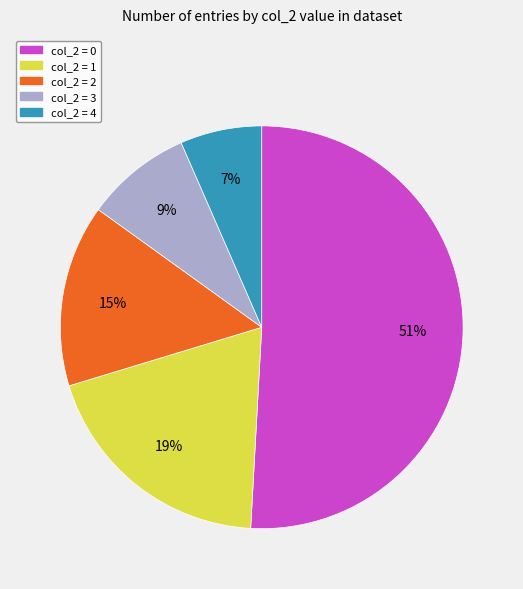

Combined, do col_2 = 3 and col_2 = 4 account for over 50%?

No